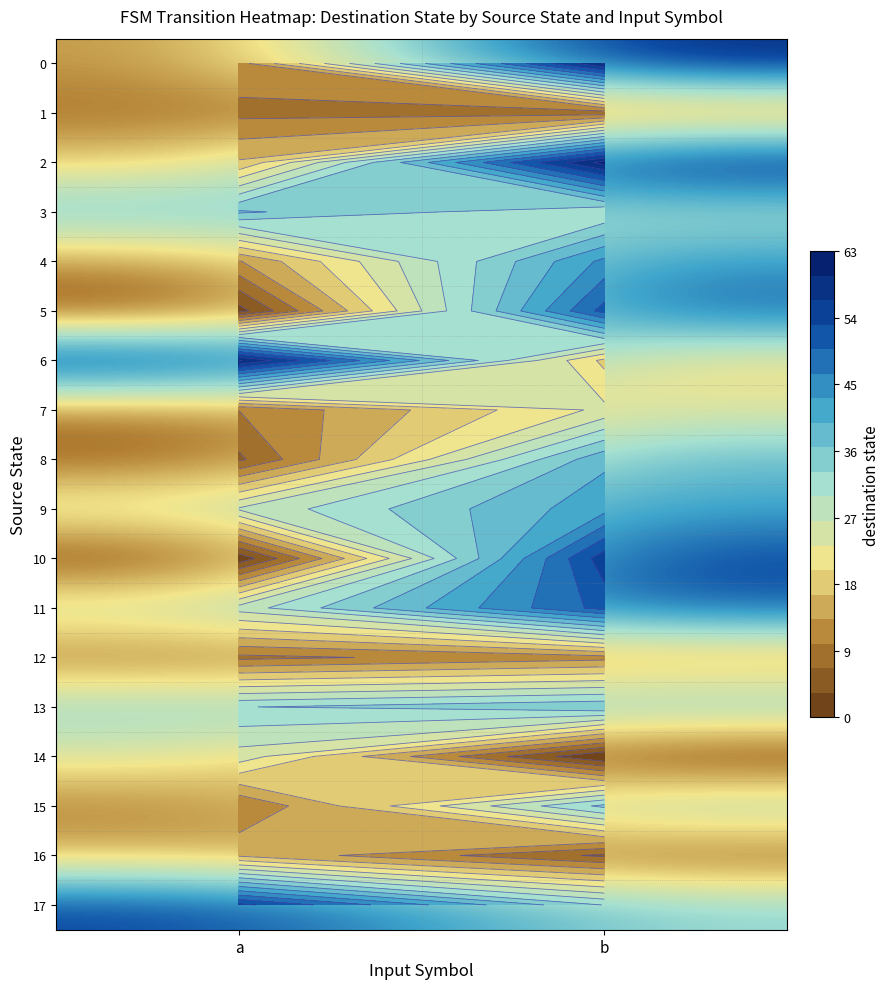

What is the difference between the highest and lowest values at b?

61